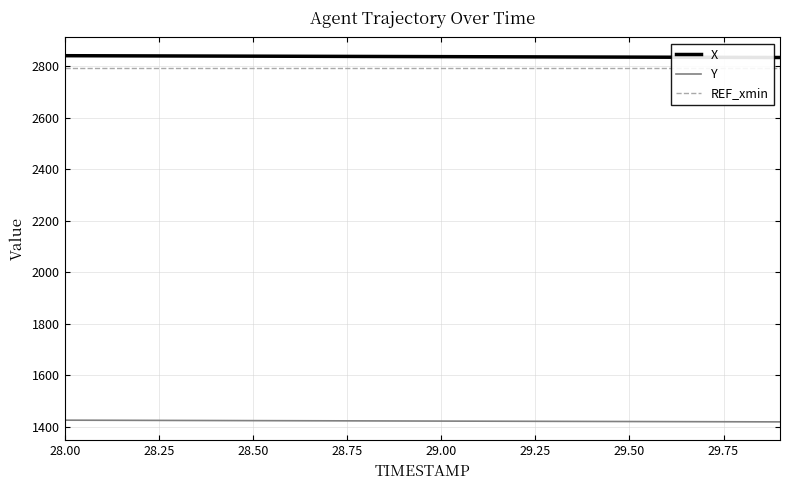

Reading left to right, list all the values displayed in this chart.

X: 2839.9	2839.6	2839.2	2838.9	2838.5	2838.1	2837.8	2837.4	2837.0	2836.7	2836.3	2835.9	2835.6	2835.2	2834.8	2834.4	2834.1	2833.7	2833.3	2832.9
Y: 1426.5	1426.1	1425.8	1425.4	1425.1	1424.7	1424.3	1424.0	1423.7	1423.3	1423.0	1422.6	1422.3	1421.9	1421.6	1421.2	1420.9	1420.5	1420.2	1419.8
REF_xmin: 2792.3	2792.3	2792.3	2792.3	2792.3	2792.3	2792.3	2792.3	2792.3	2792.3	2792.3	2792.3	2792.3	2792.3	2792.3	2792.3	2792.3	2792.3	2792.3	2792.3